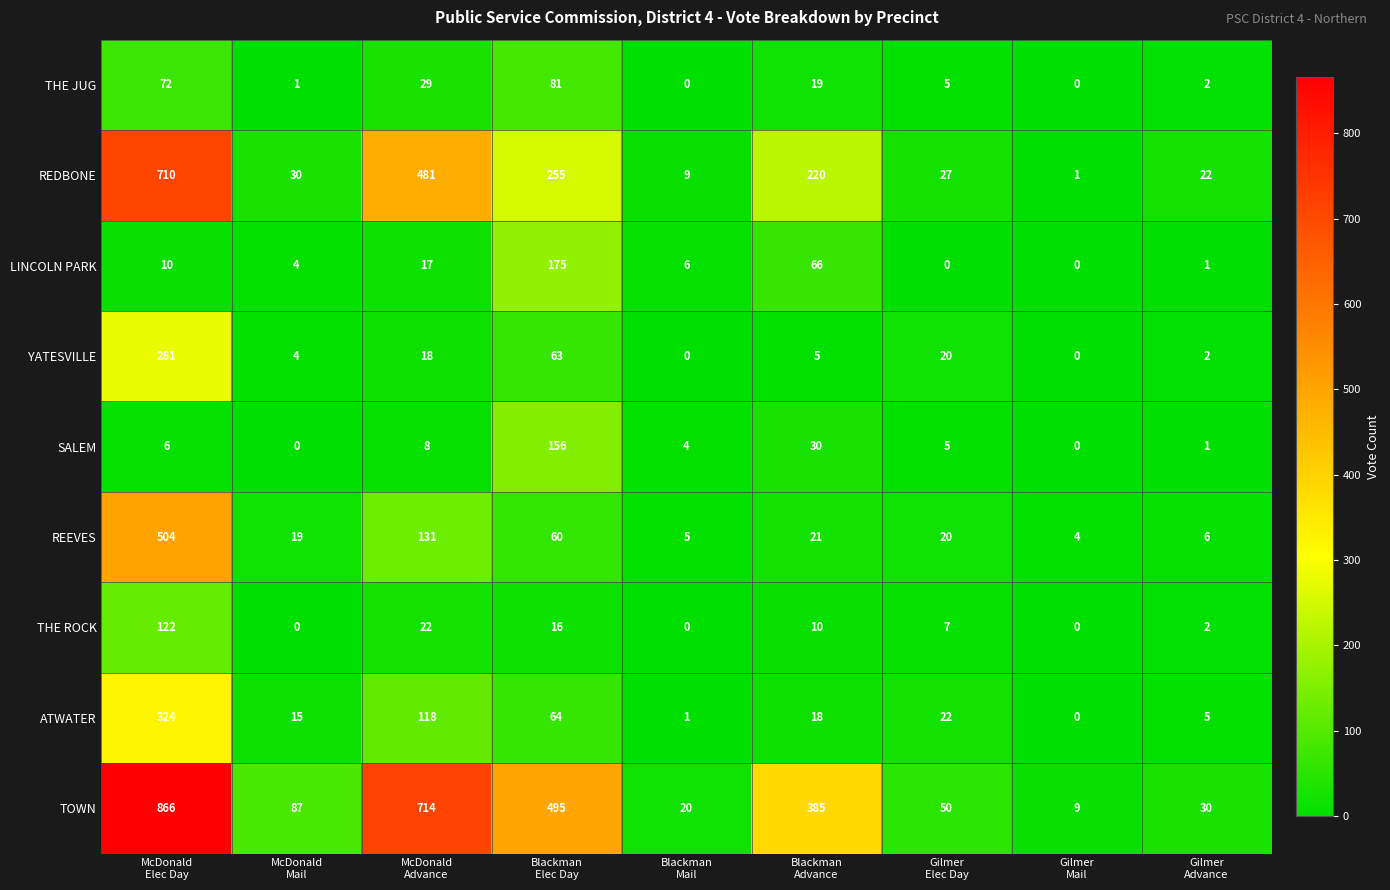

Which series has the largest range (max minus min)?

TOWN